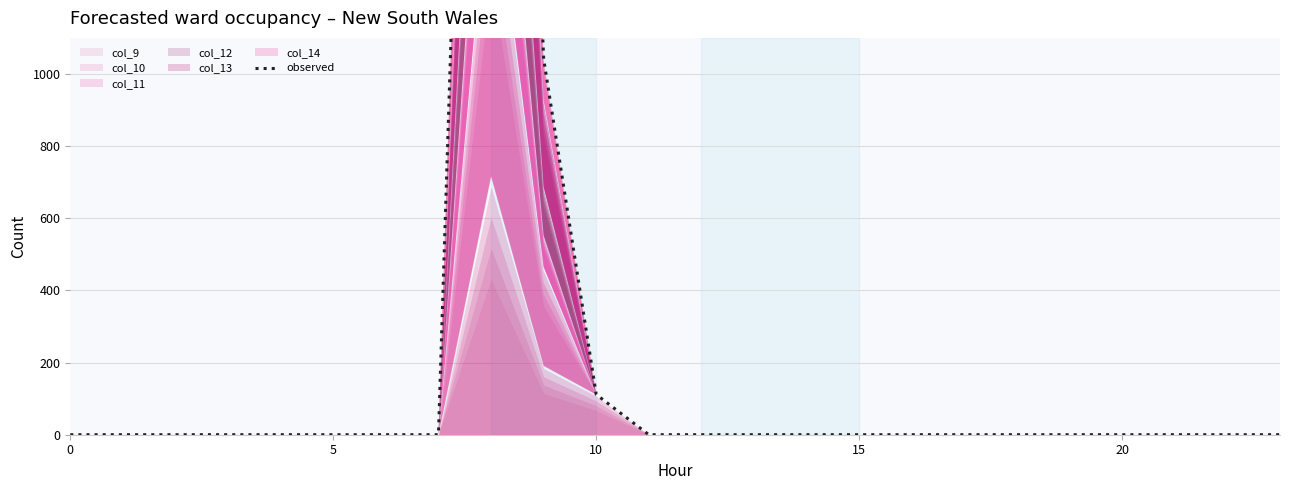

What is the difference between the maximum and minimum values?

4601.5